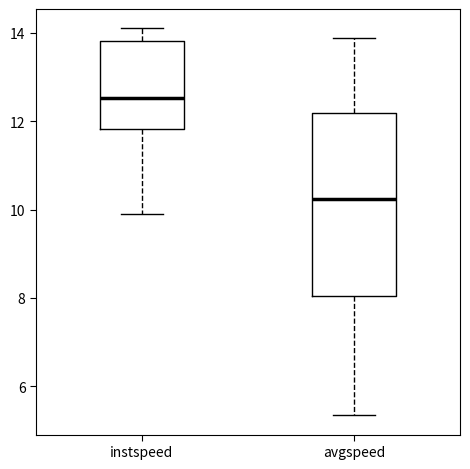

Where does the lower whisker of the box for instspeed end on the y-axis? The values are not printed on the chart, so give them approximately, as read against the axis.

10.0